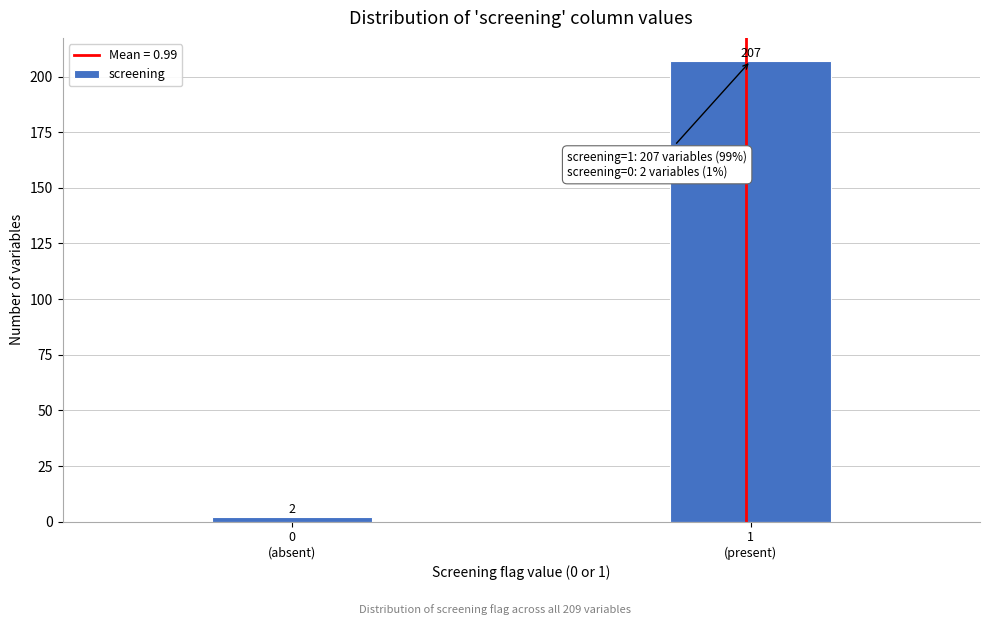

Reading right to left, extract all data points from this chart.

207	2